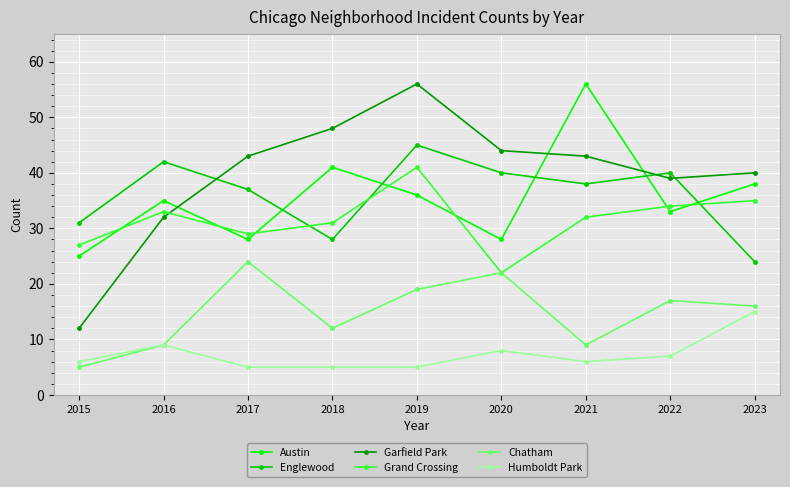

Which series changed the most between 2019 and 2022?

Garfield Park